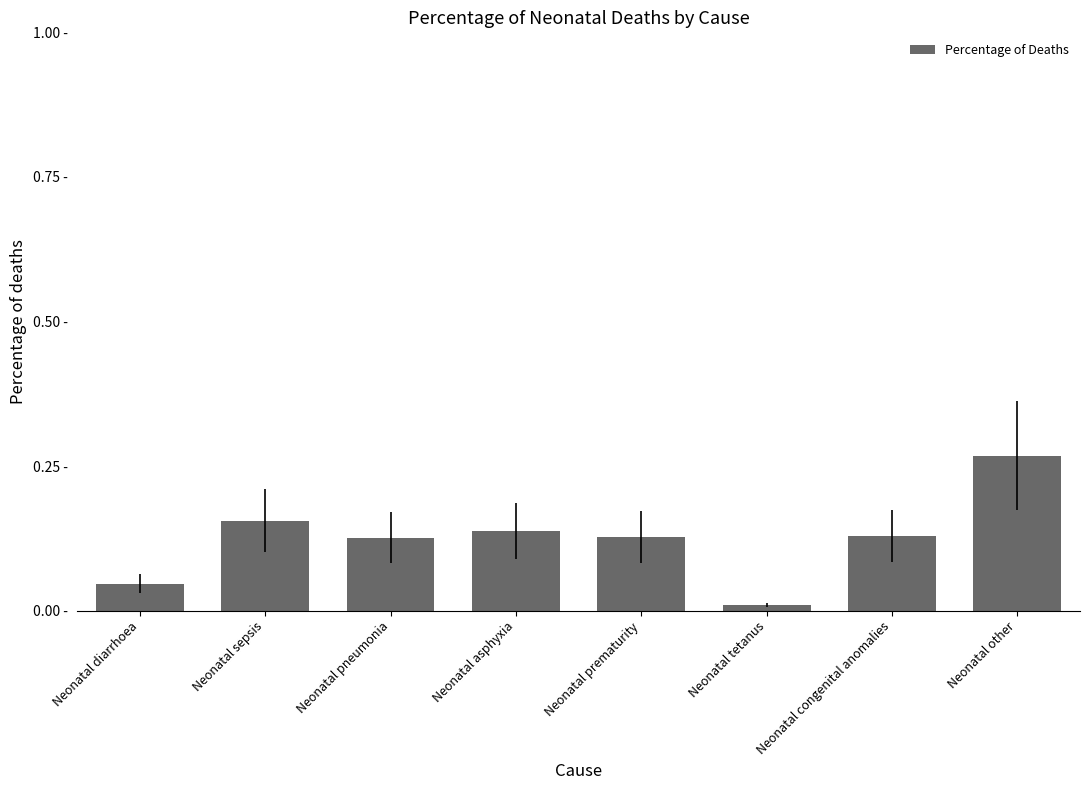

List the labels in order of value, largest first.

Neonatal other, Neonatal sepsis, Neonatal asphyxia, Neonatal congenital anomalies, Neonatal prematurity, Neonatal pneumonia, Neonatal diarrhoea, Neonatal tetanus